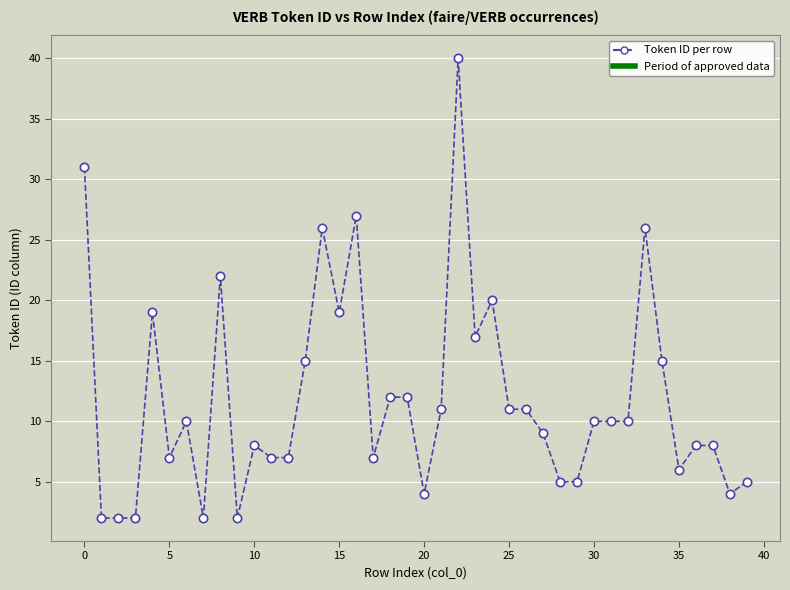

True or false: there are more than 0 points higher than both neighbors.

True